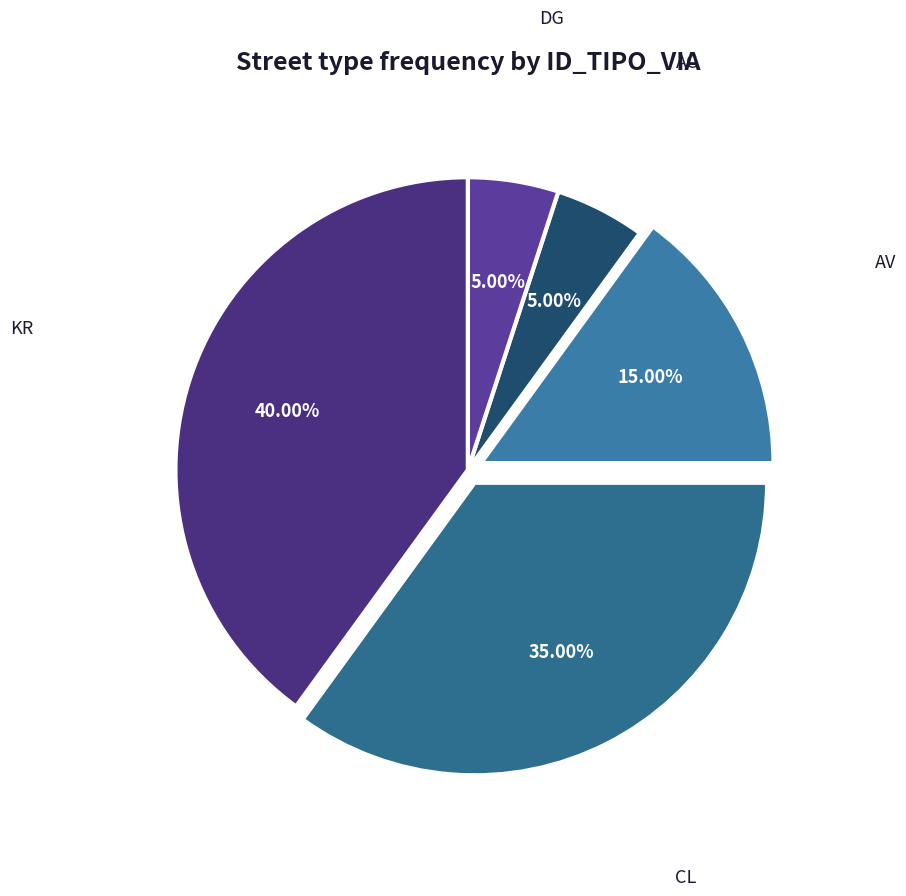

Is there any slice that represents more than half of the pie?

No